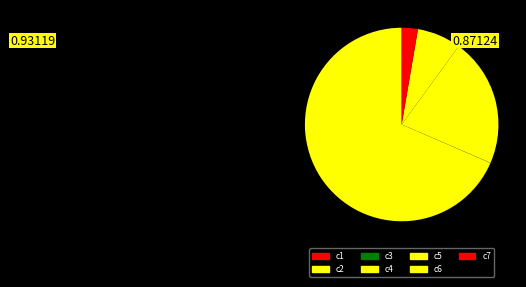

Which slice represents more than half of the pie?

c2